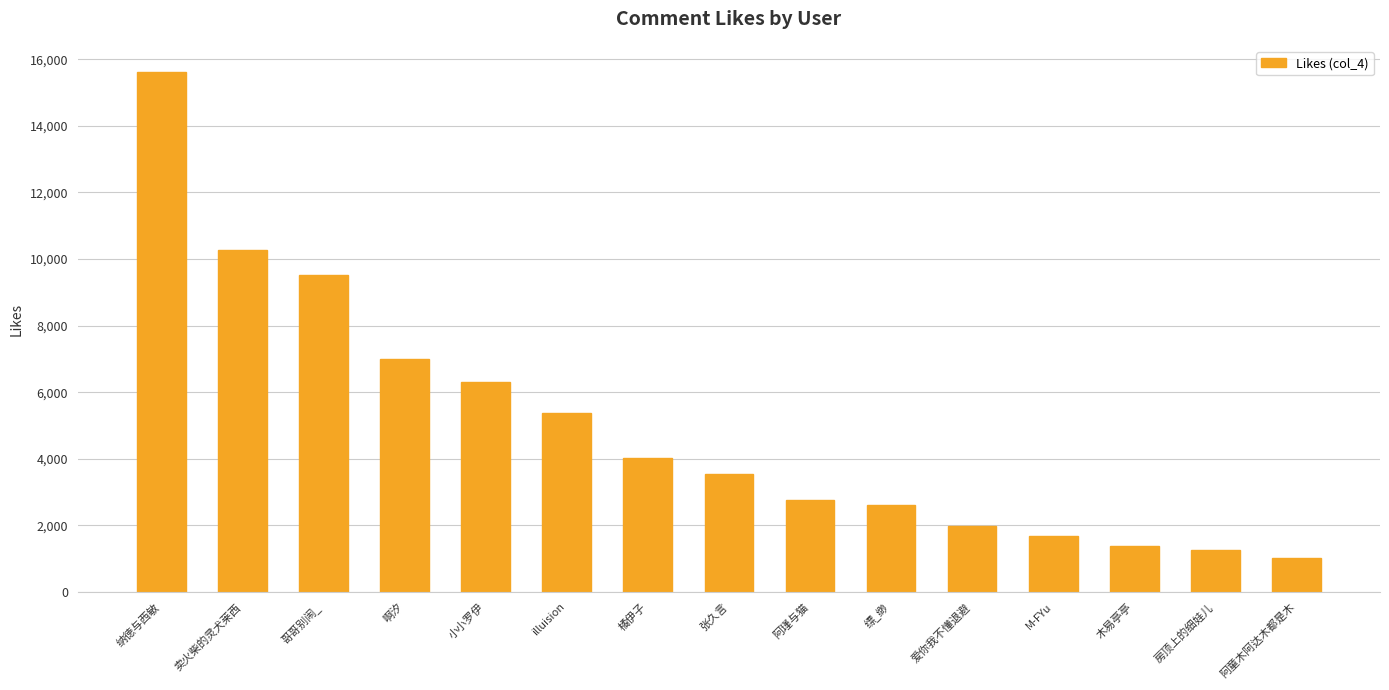

What is the maximum value shown in the chart?

15619